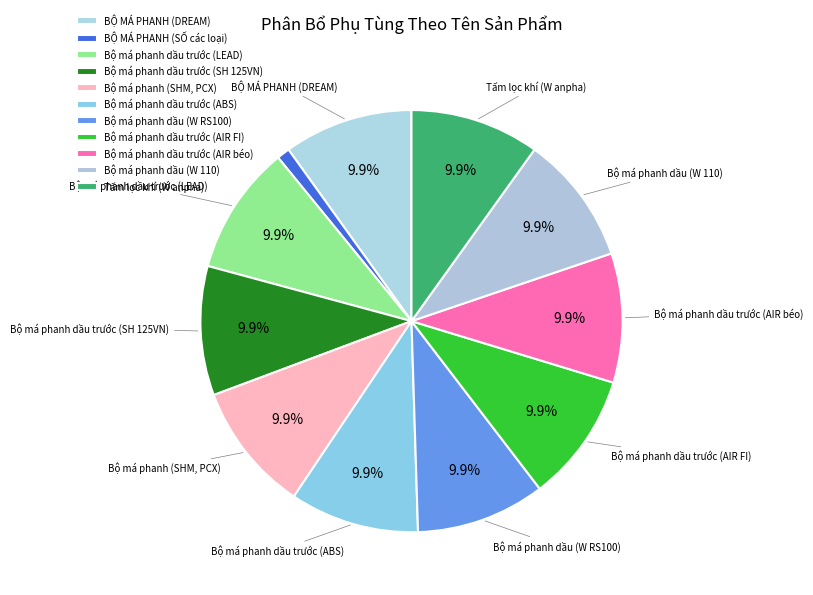

To the nearest percent, what is the difference between the largest and smallest slice percentages?

9%